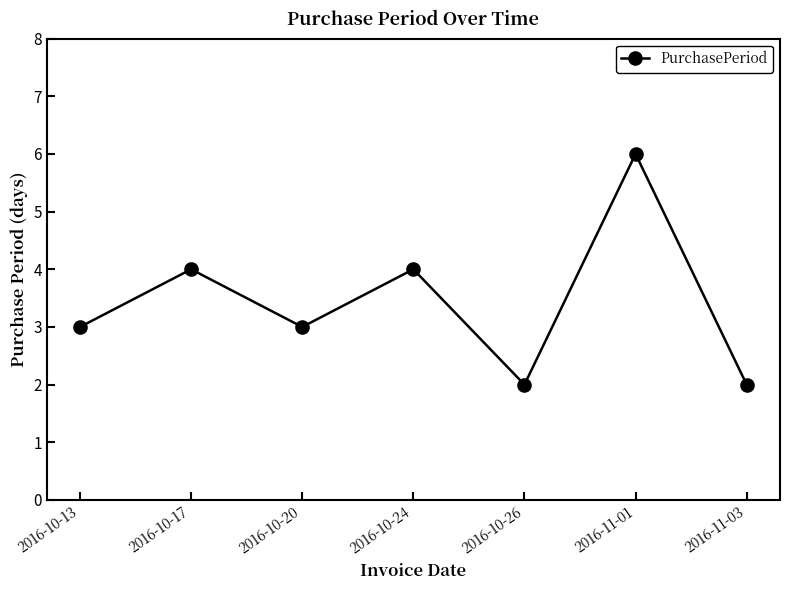

What is the maximum value shown in the chart?

6